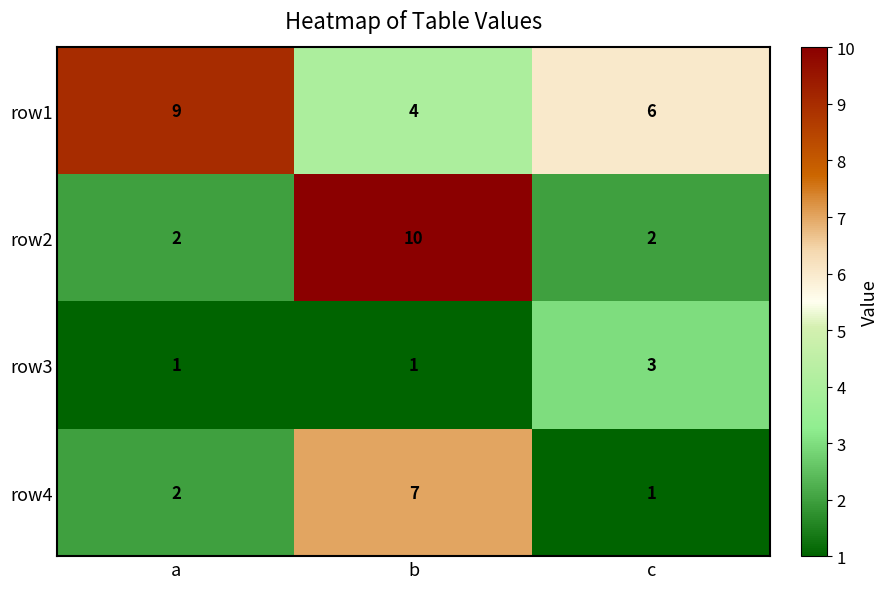

What is the spread (max minus min) of values at b?

9